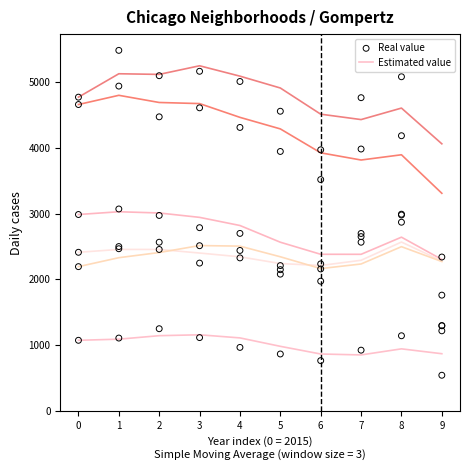

What is the total value across all series at 7?

17586